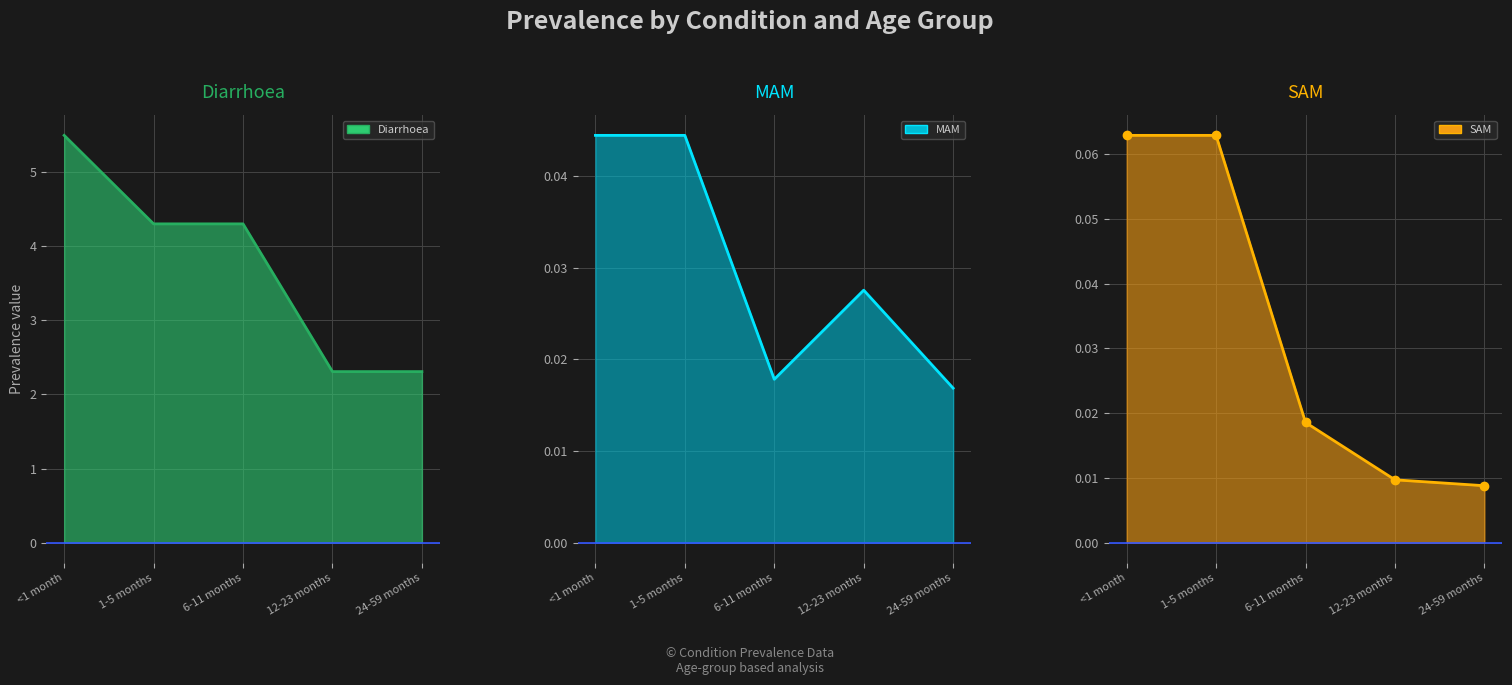

Reading left to right, transcribe all the data shown in this chart.

Diarrhoea: <1 month=5.5	1-5 months=4.3	6-11 months=4.3	12-23 months=2.3	24-59 months=2.3
MAM: <1 month=0.0	1-5 months=0.0	6-11 months=0.0	12-23 months=0.0	24-59 months=0.0
SAM: <1 month=0.1	1-5 months=0.1	6-11 months=0.0	12-23 months=0.0	24-59 months=0.0